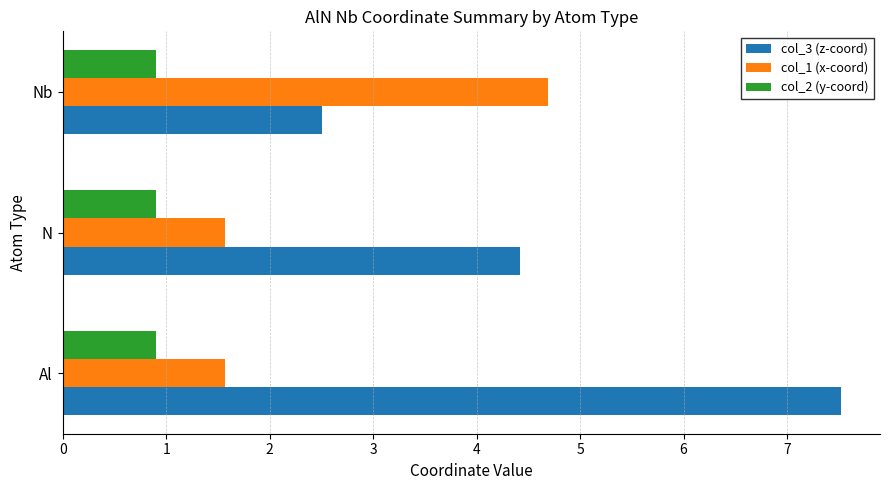

Is it true that col_2 (y-coord) equals 1.5 at N?

False